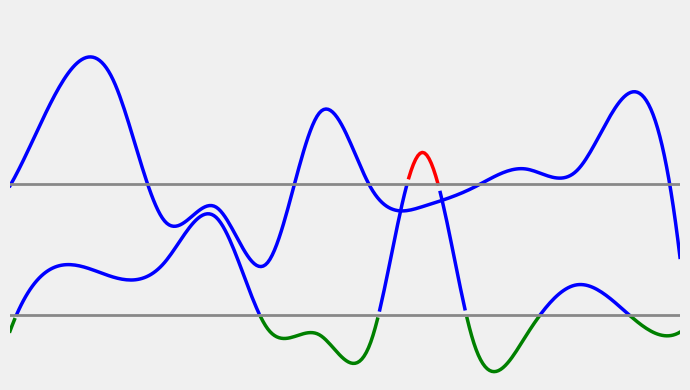

Is it true that comp1 equals 1.0 at 2?

False